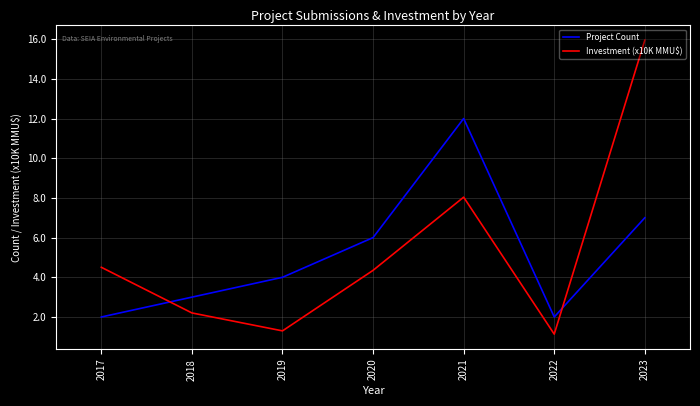

What is the maximum value for Investment (x10K MMU$)?

15.9